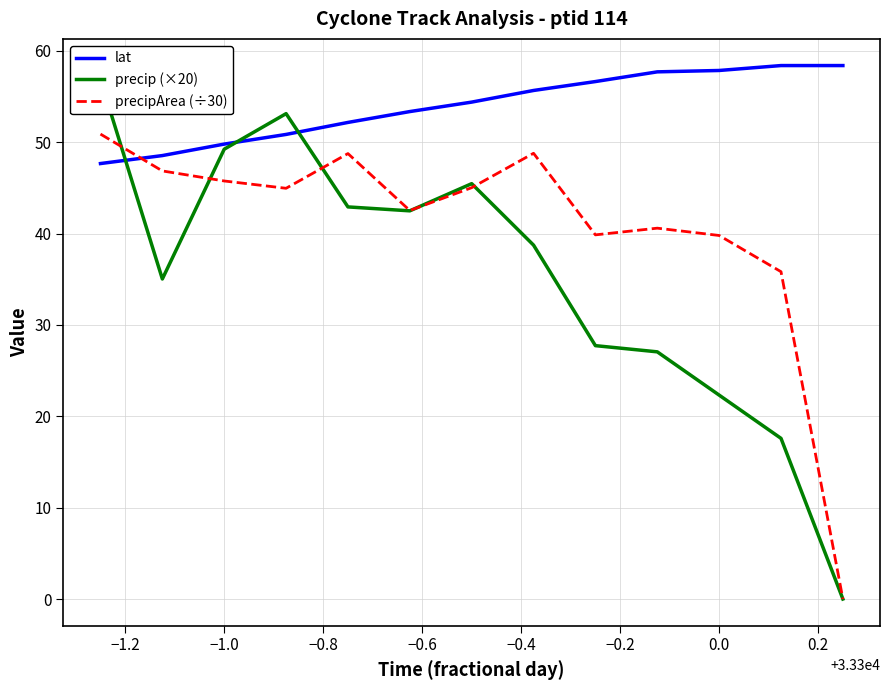

Reading left to right, what are all the values shown in this chart?

lat: 47.7	48.5	49.8	50.9	52.2	53.4	54.4	55.7	56.7	57.7	57.9	58.4	58.4
precip (×20): 56.9	35.0	49.2	53.1	42.9	42.5	45.5	38.7	27.7	27.1	22.3	17.6	0.0
precipArea (÷30): 50.9	46.9	45.8	45.0	48.8	42.5	45.0	48.8	39.9	40.6	39.8	35.8	0.0